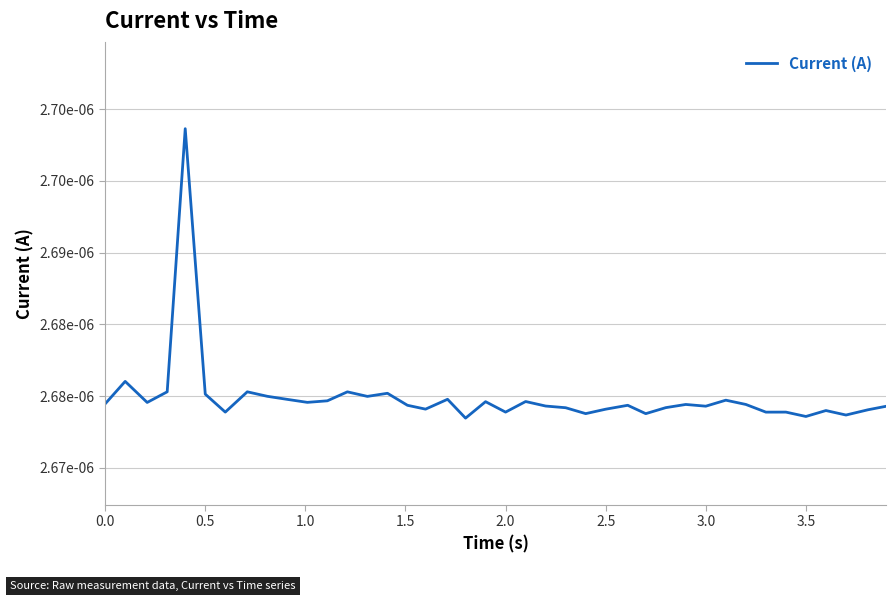

Does the chart have visible grid lines?

Yes